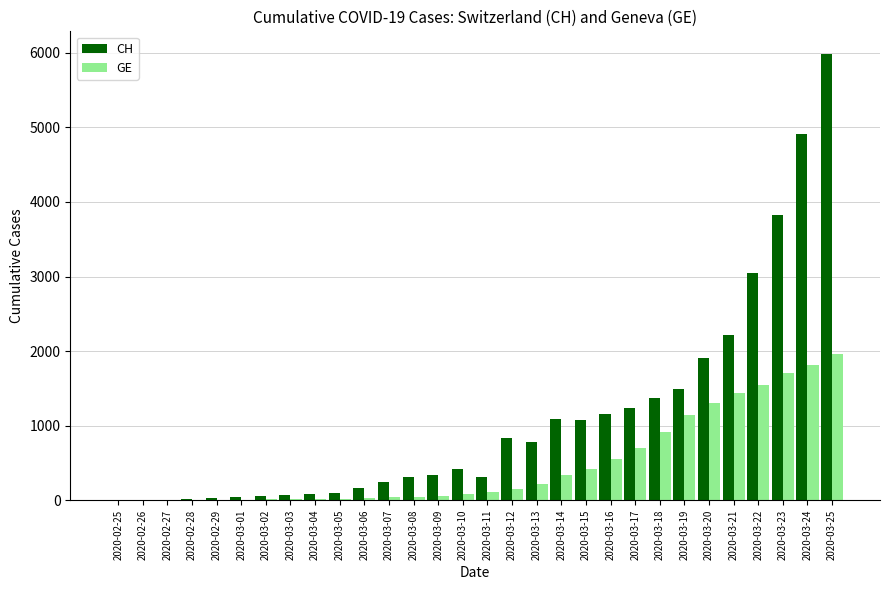

Which series has the largest range (max minus min)?

CH